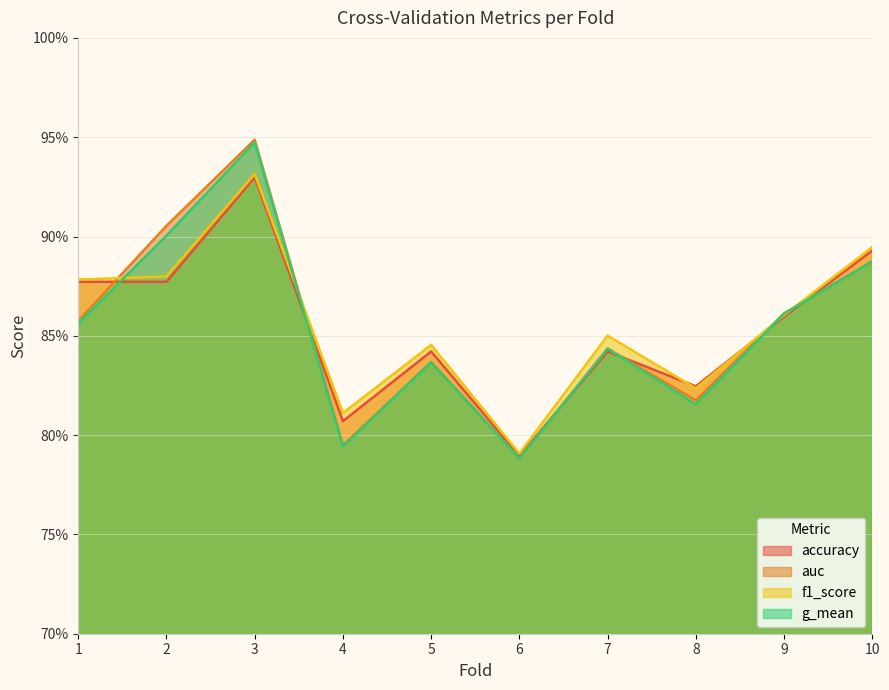

What is the maximum value for g_mean?

0.9